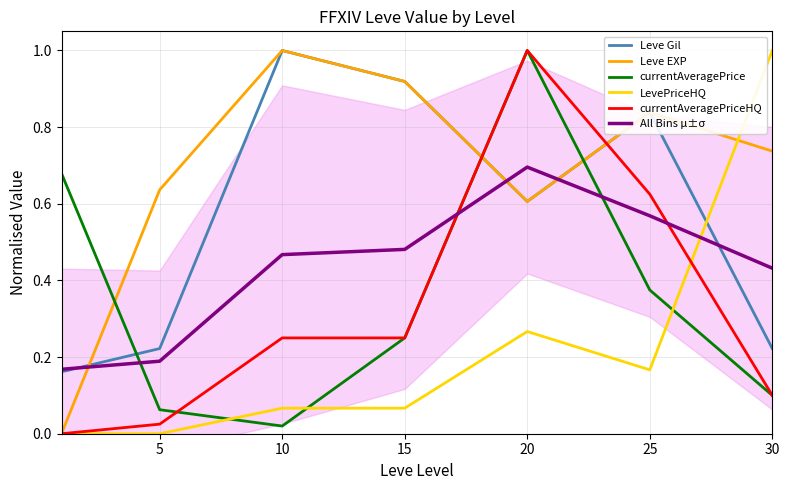

True or false: LevePriceHQ and All Bins μ±σ intersect in this chart.

True